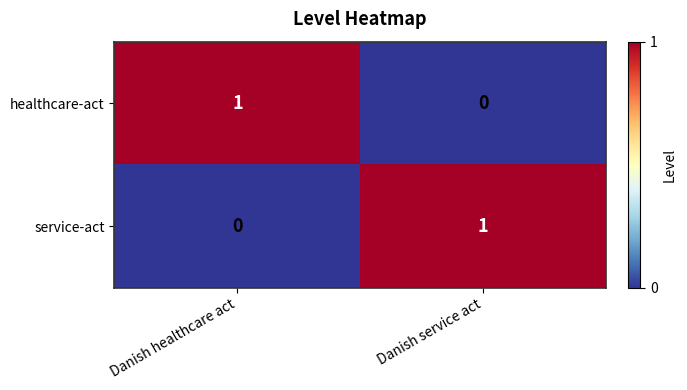

How many data points does each series have?

2